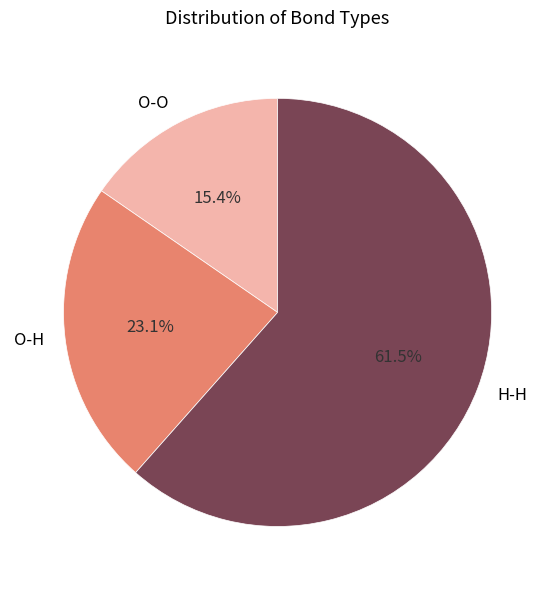

Rank the categories by value from lowest to highest.

O-O, O-H, H-H